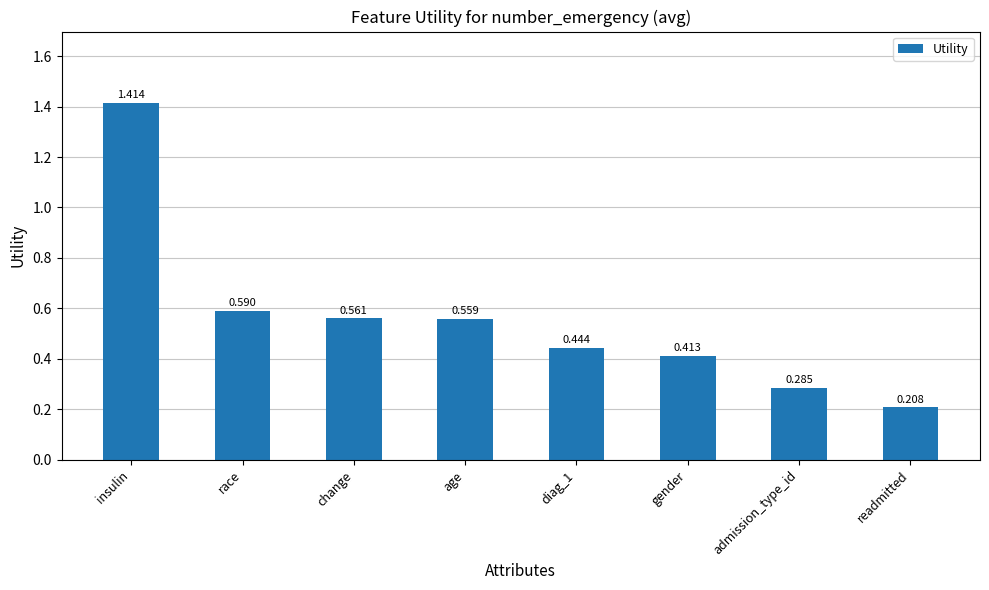

What is the label of the 2nd bar from the left?

race